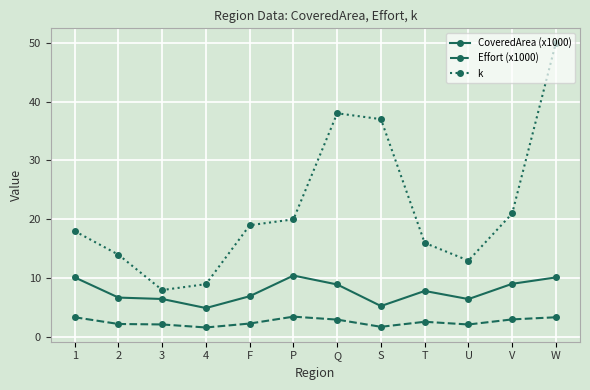

What is the label of the 9th point from the left?

T